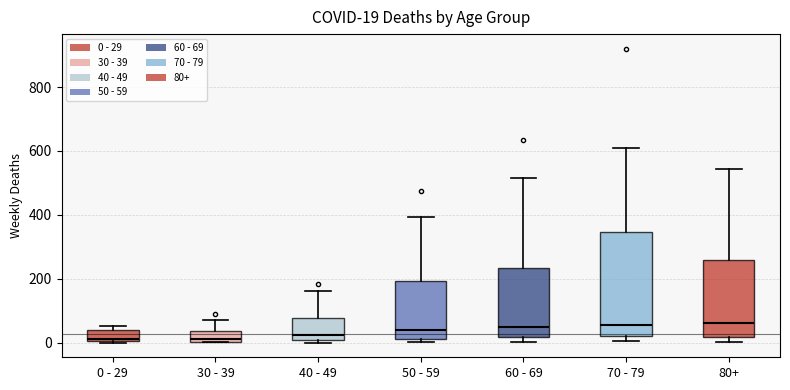

Comparing the boxes themselves (not the whiskers), which one is the tallest?

70 - 79